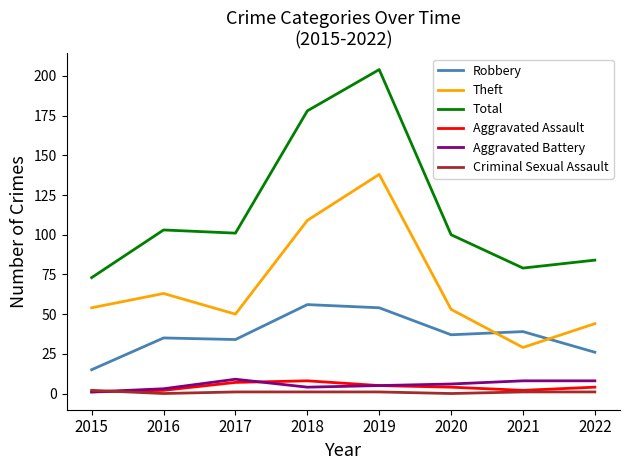

Which category has the lowest value in the Robbery series?

2015